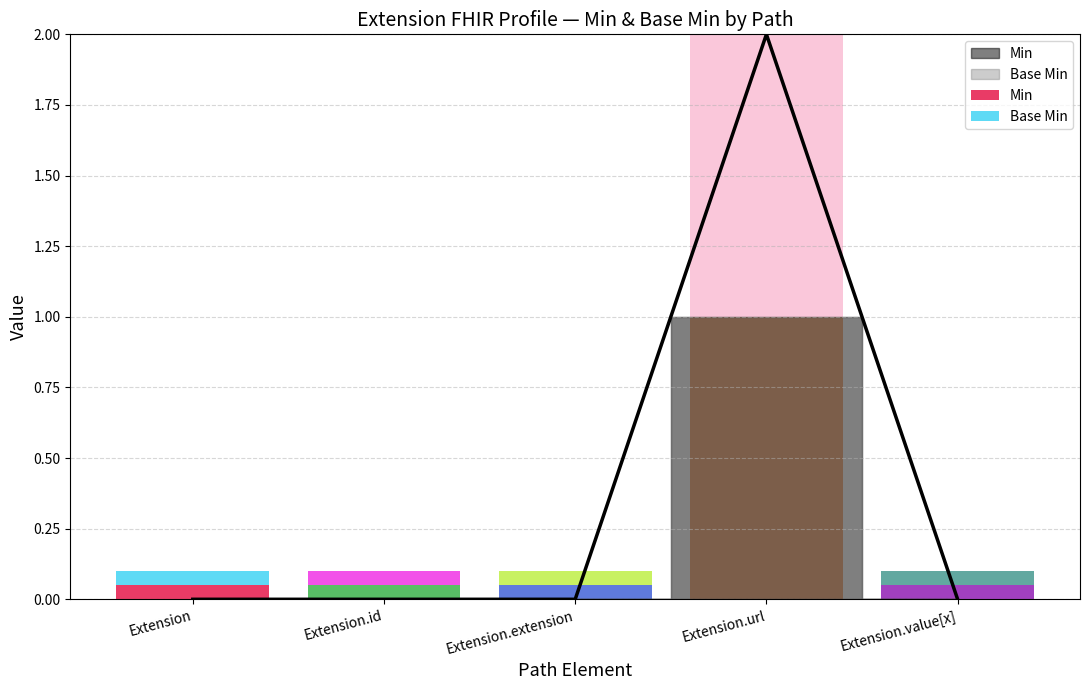

Count the number of values greater than 0.

1